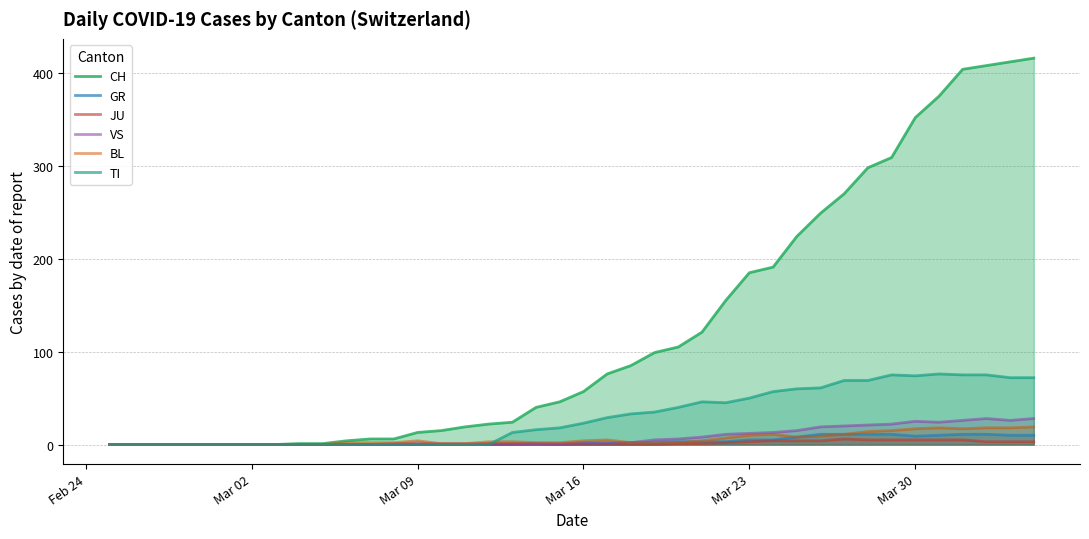

What is the highest value of the GR series?

11